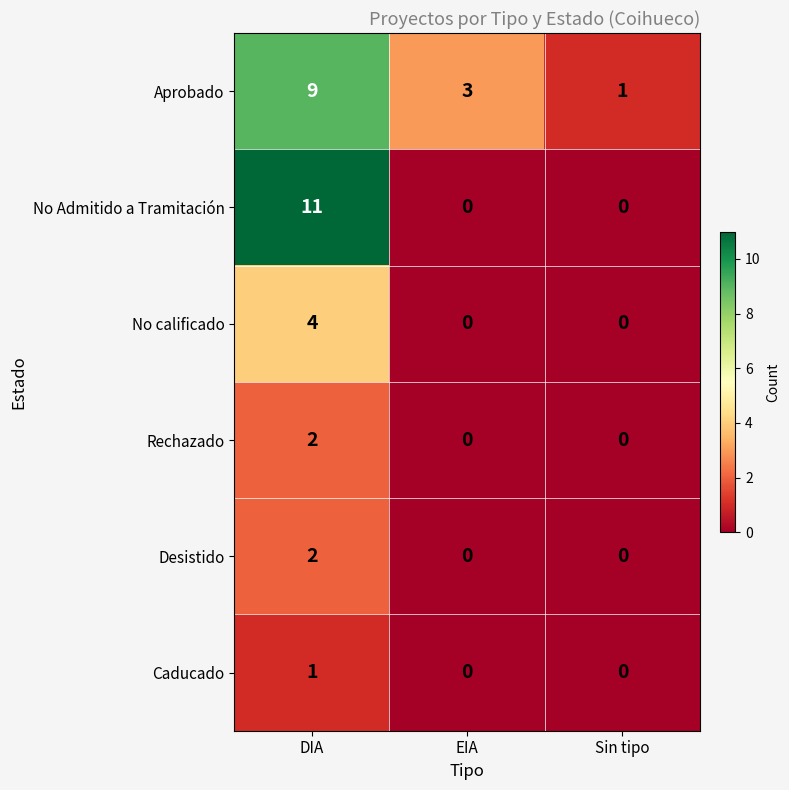

The Aprobado series shows 3 at EIA. True or false?

True